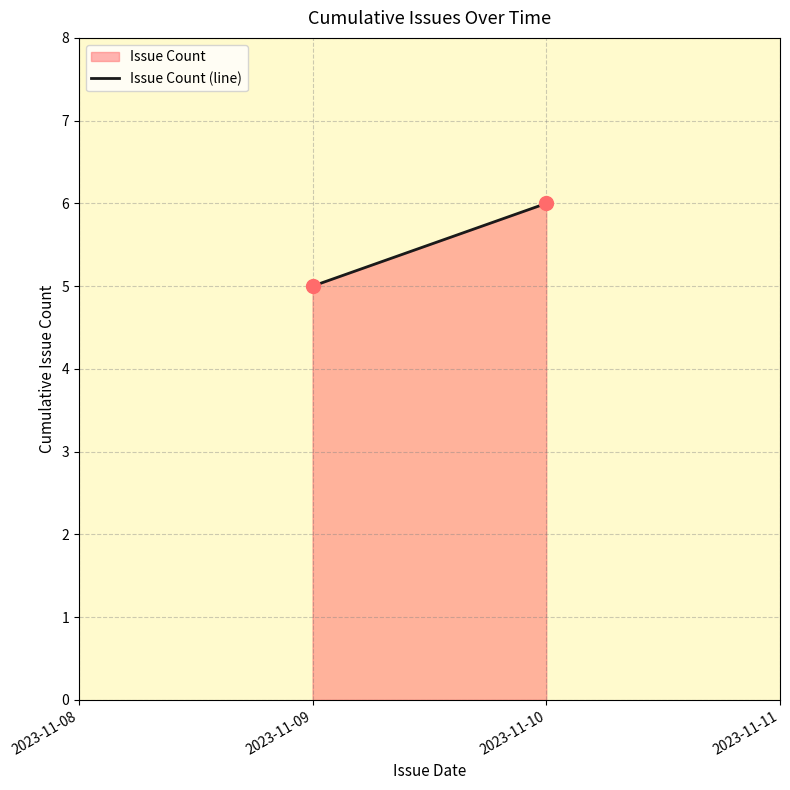

What is the average X value?

19670